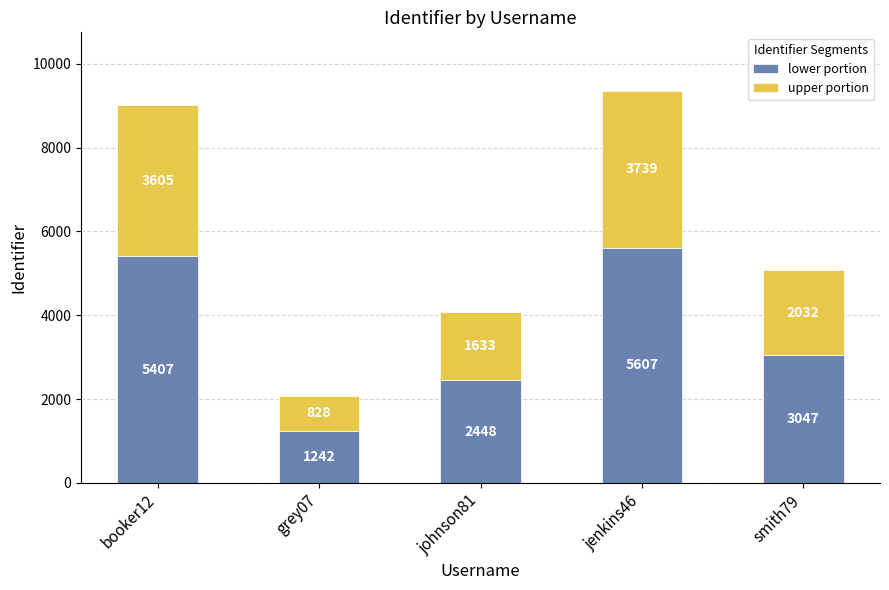

Reading left to right, transcribe the values for lower portion.

booker12=5407	grey07=1242	johnson81=2448	jenkins46=5607	smith79=3047